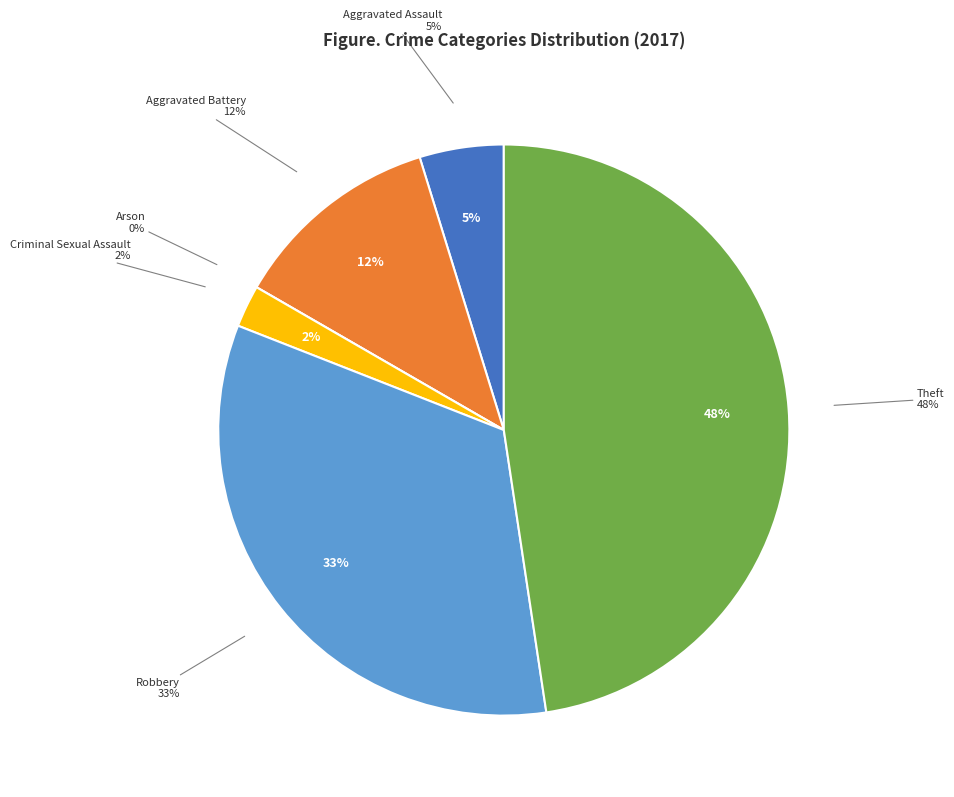

To the nearest percent, what is the average slice percentage?

17%